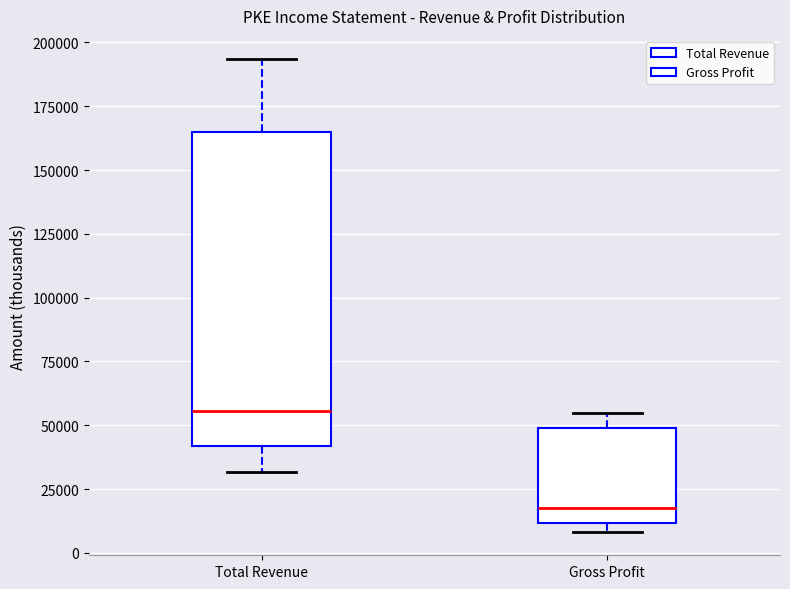

Which box has the highest median line?

Total Revenue